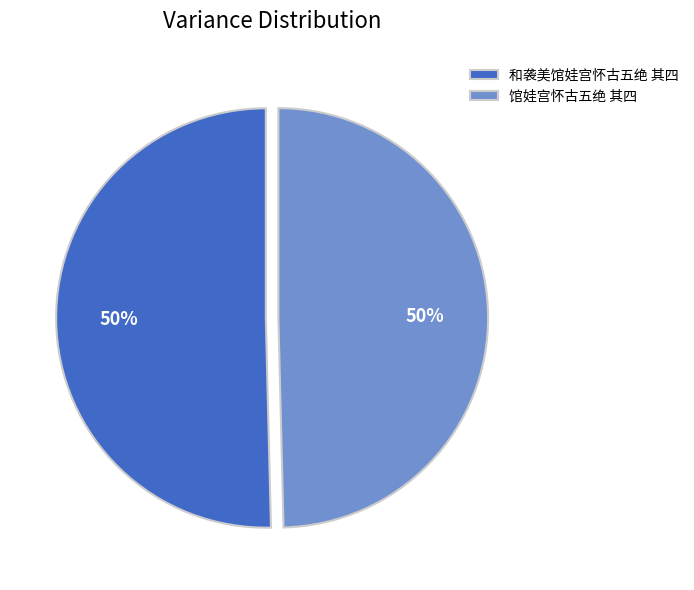

How many segments does this pie chart have?

2